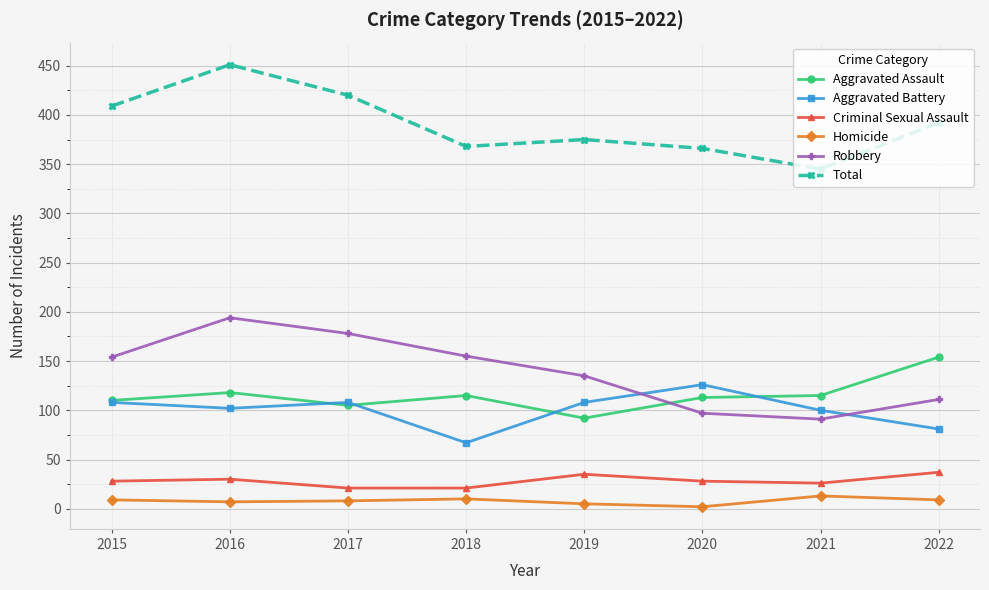

What is the approximate value of Aggravated Battery at 2019?

108